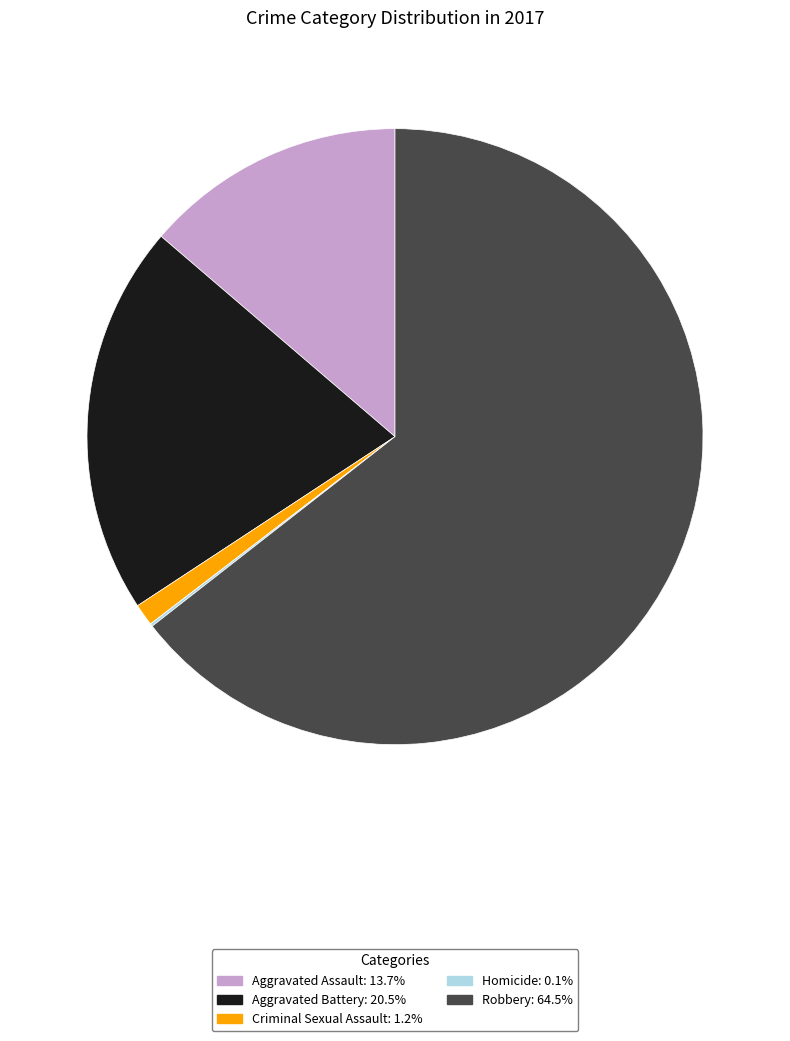

Between Aggravated Assault and Robbery, which is larger?

Robbery